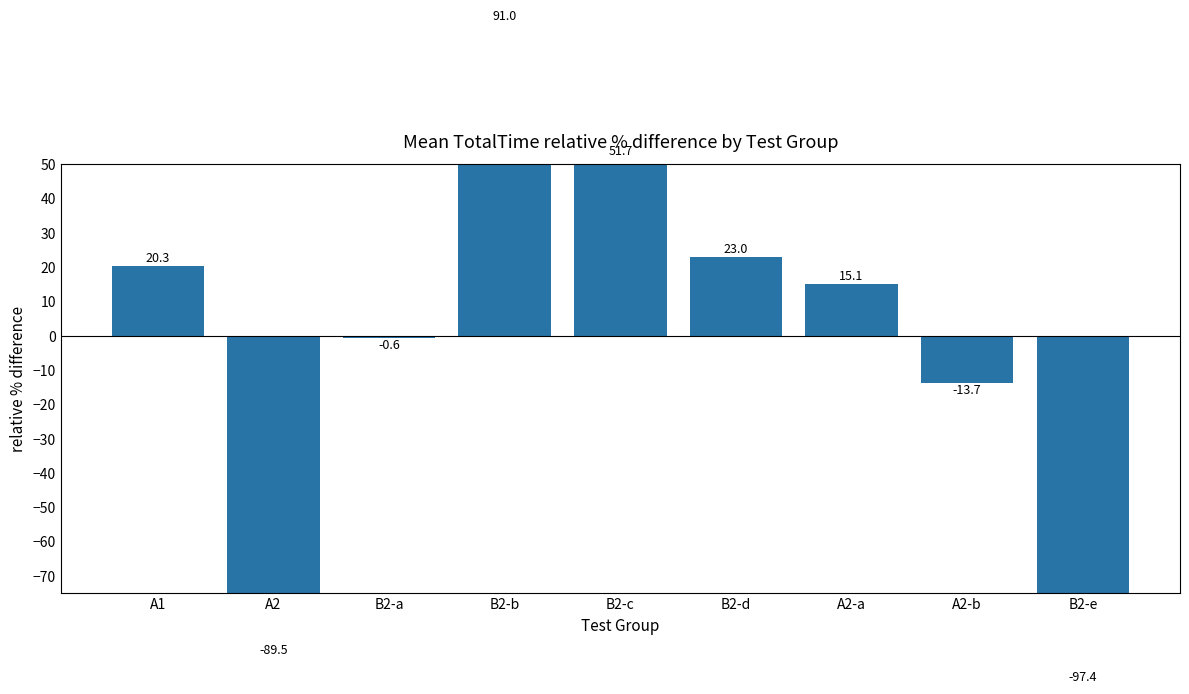

What is the label of the 6th bar from the right?

B2-b